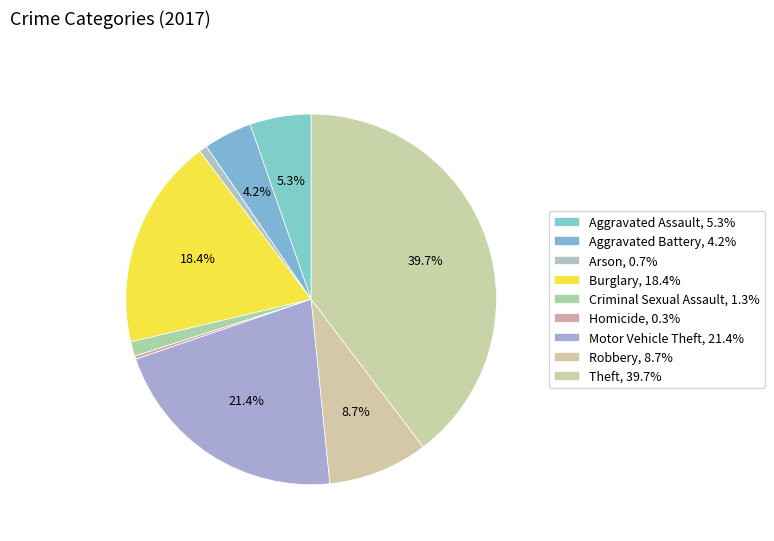

How many segments does this pie chart have?

9